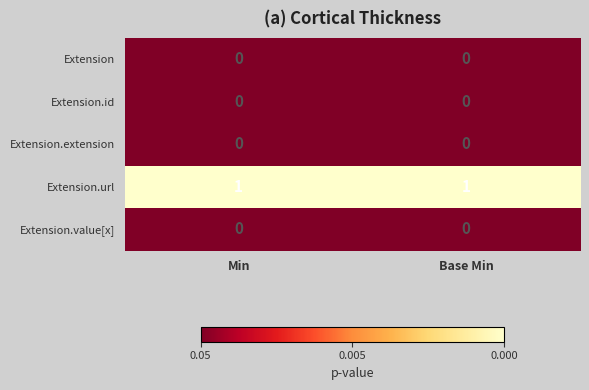

Is it true that Extension.value[x] equals 0 at Min?

True